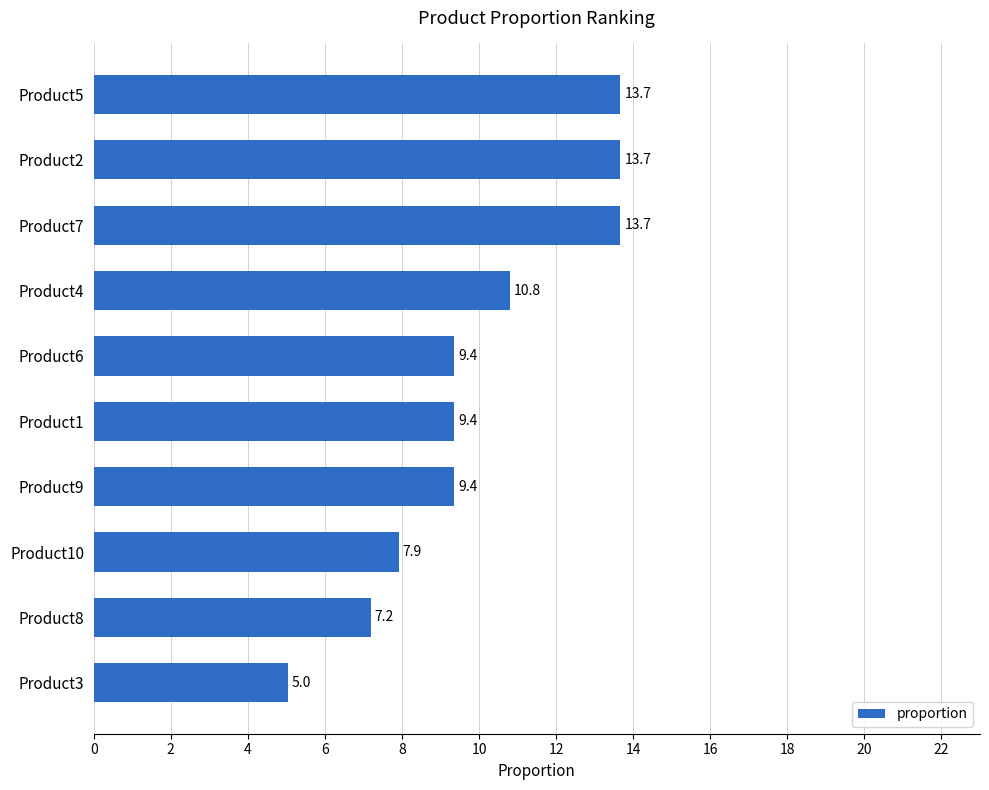

Count the number of values greater than 9.

7